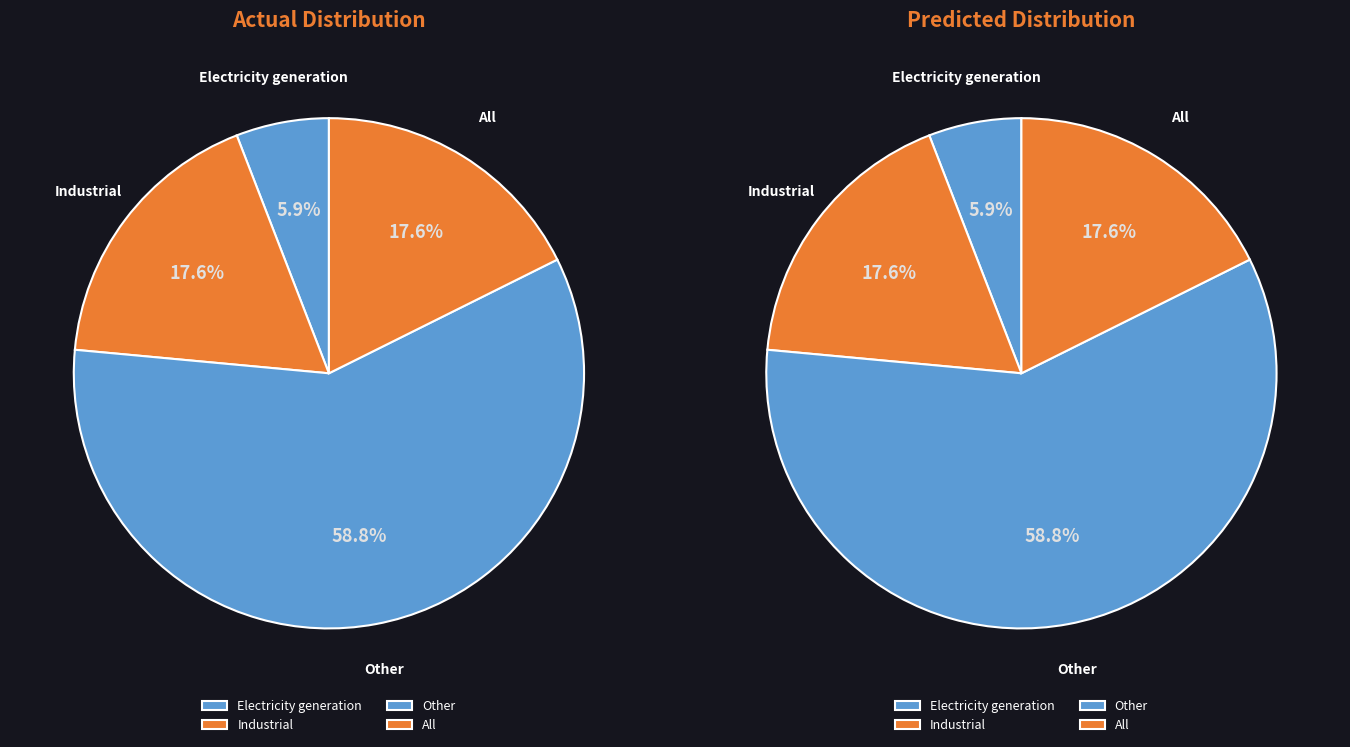

Does Other account for over 50% of the chart?

Yes